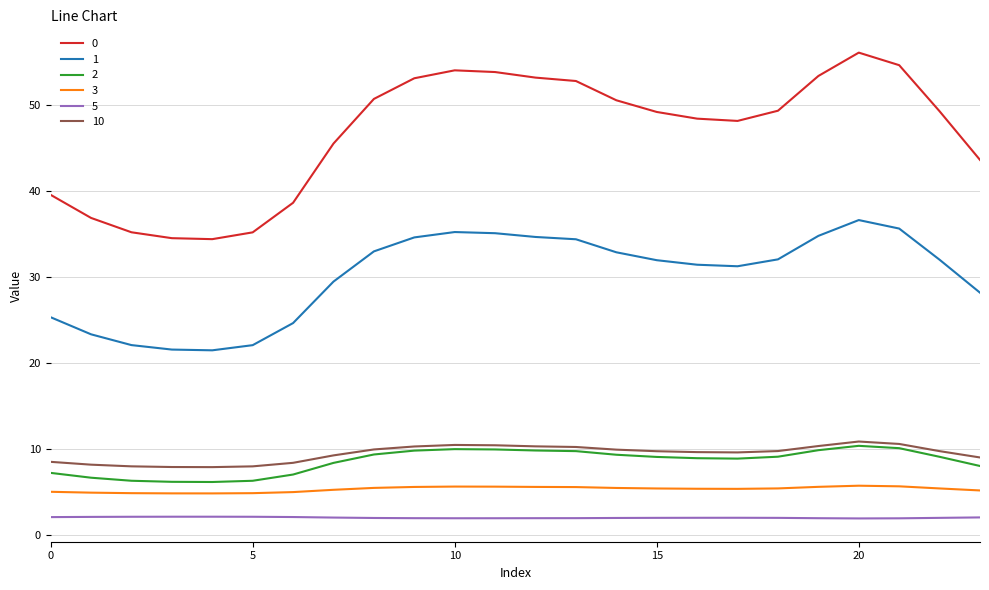

Count the number of data series in this chart.

6